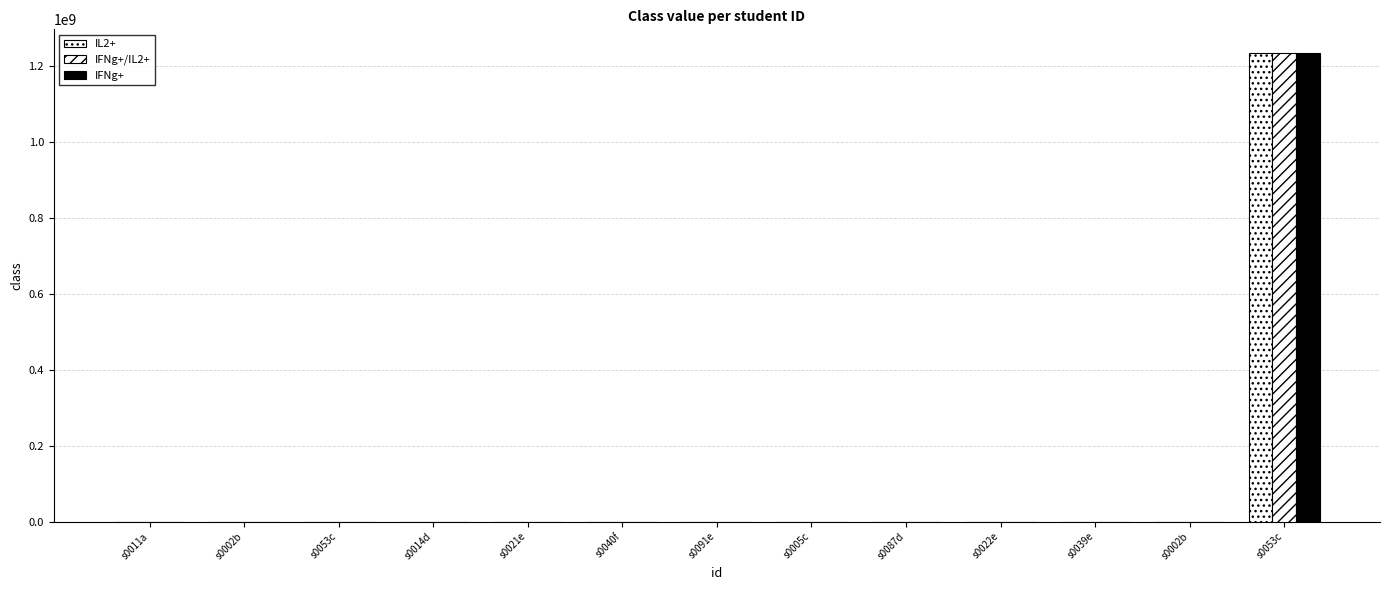

How many data points does each series have?

13